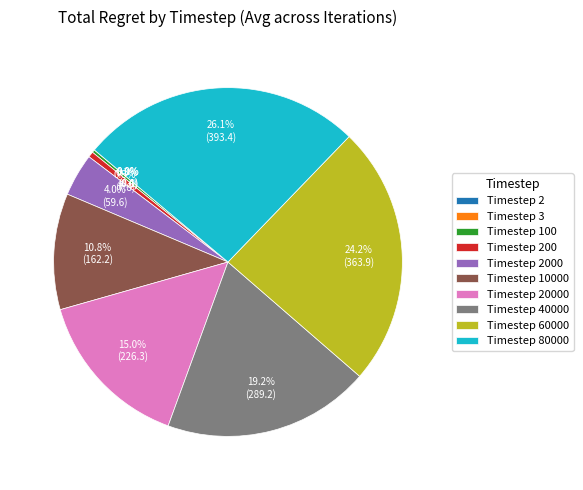

Is there any slice that represents more than half of the pie?

No